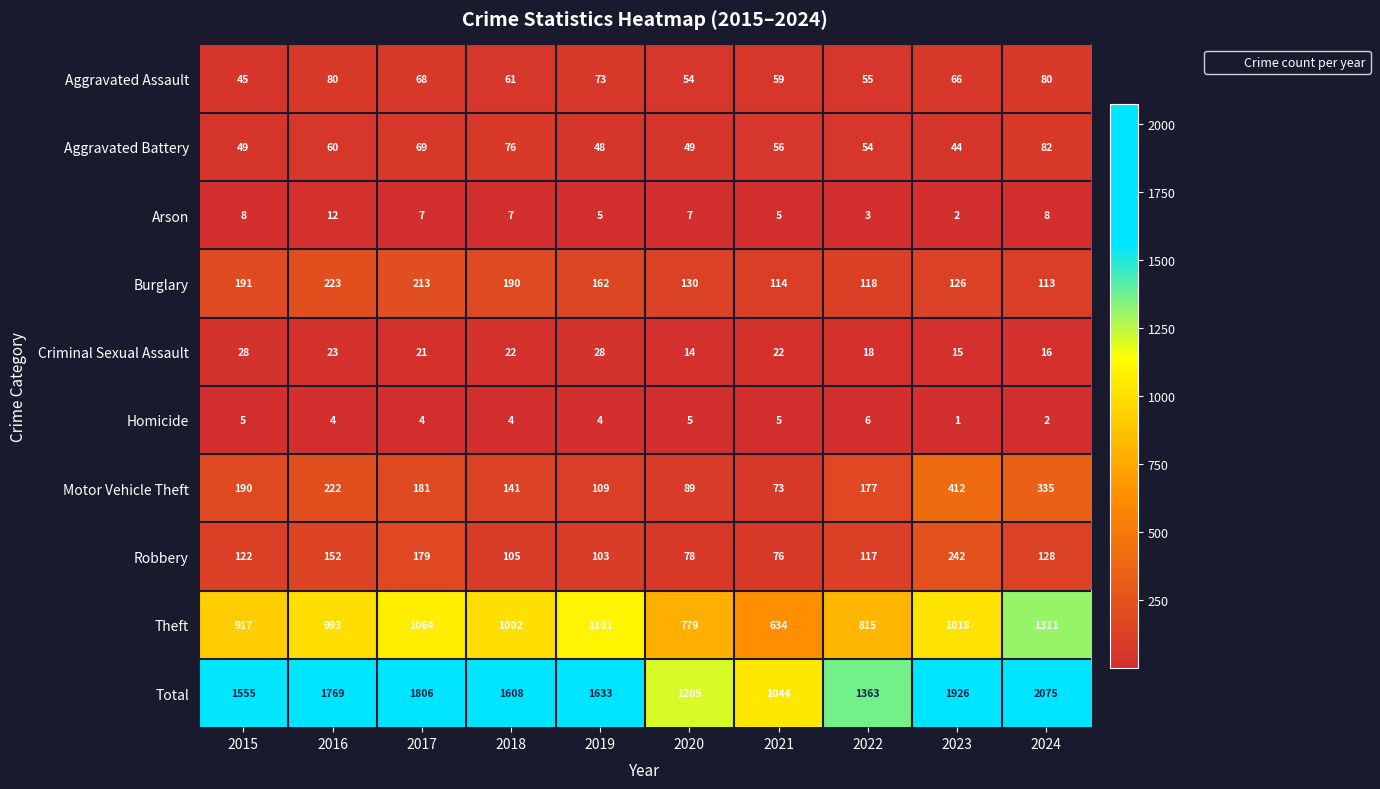

At which label does Arson first exceed 7?

2015